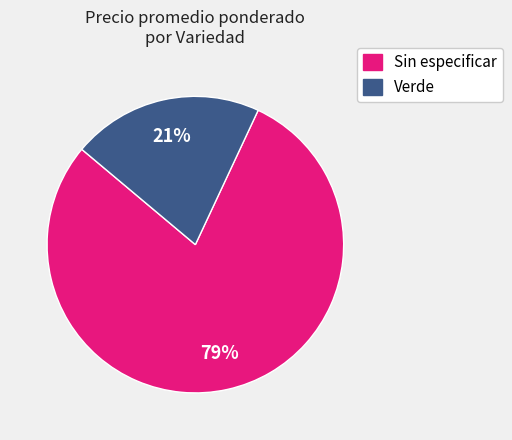

Count the number of slices in the pie.

2